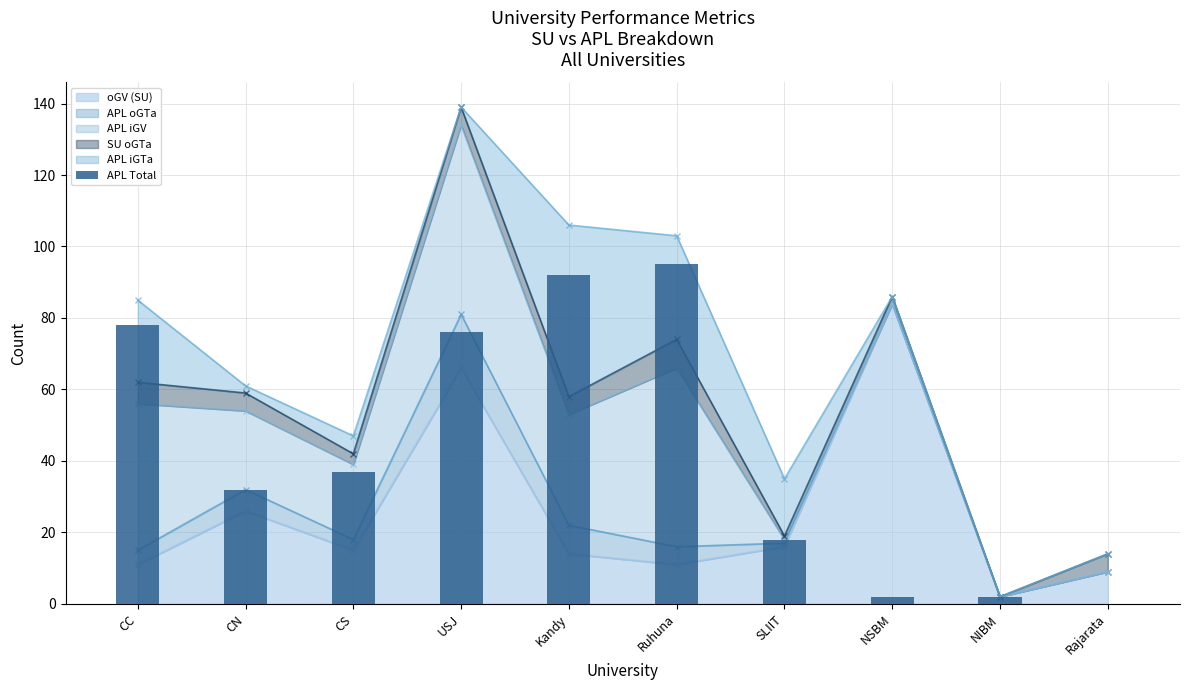

Reading right to left, what are all the values shown in this chart?

Rajarata=0	NIBM=2	NSBM=2	SLIIT=18	Ruhuna=95	Kandy=92	USJ=76	CS=37	CN=32	CC=78